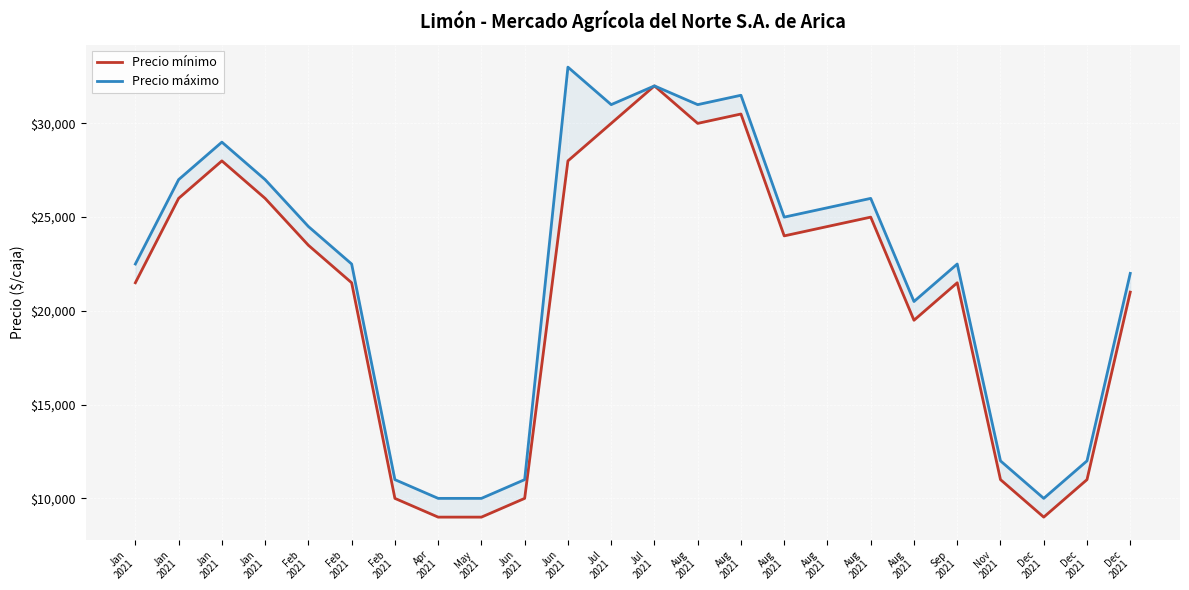

List the series in order of their overall mean, highest first.

Precio máximo, Precio mínimo